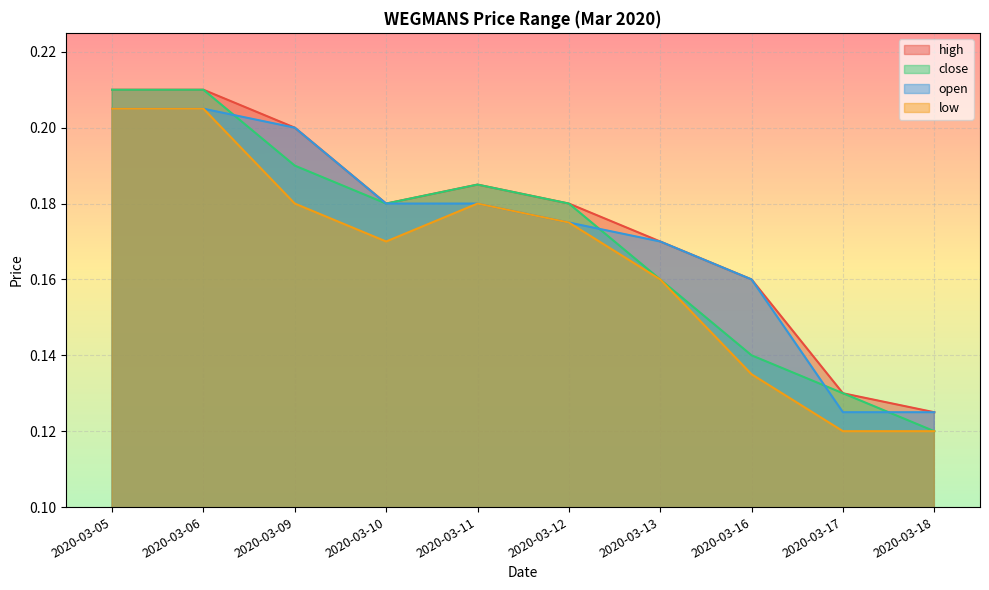

Rank the categories by high value from lowest to highest.

2020-03-18, 2020-03-17, 2020-03-16, 2020-03-13, 2020-03-10, 2020-03-12, 2020-03-11, 2020-03-09, 2020-03-05, 2020-03-06